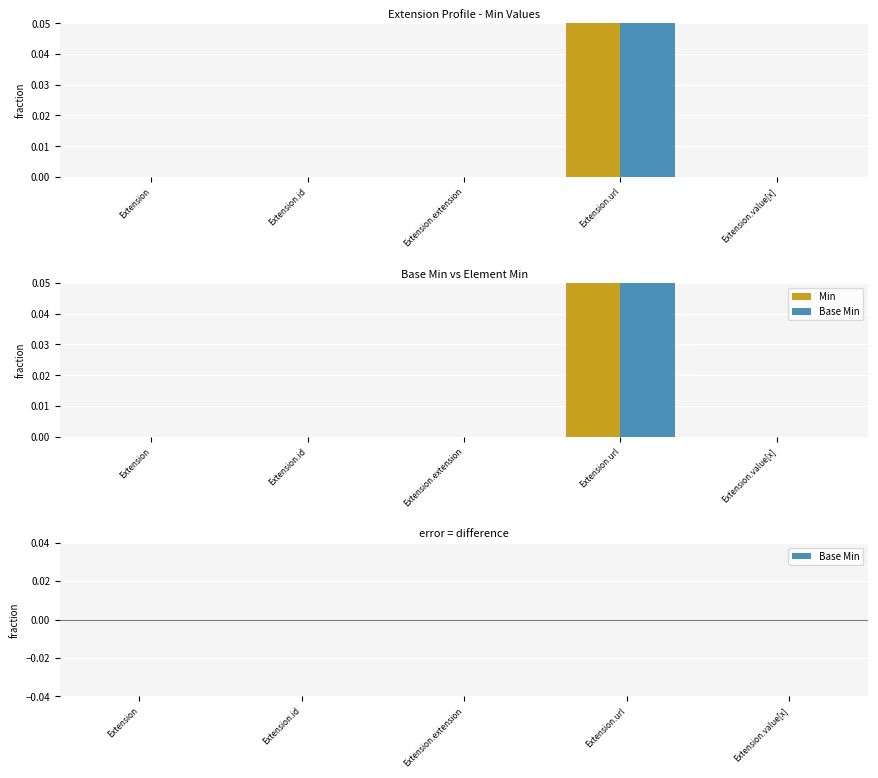

How many groups of bars are there?

5